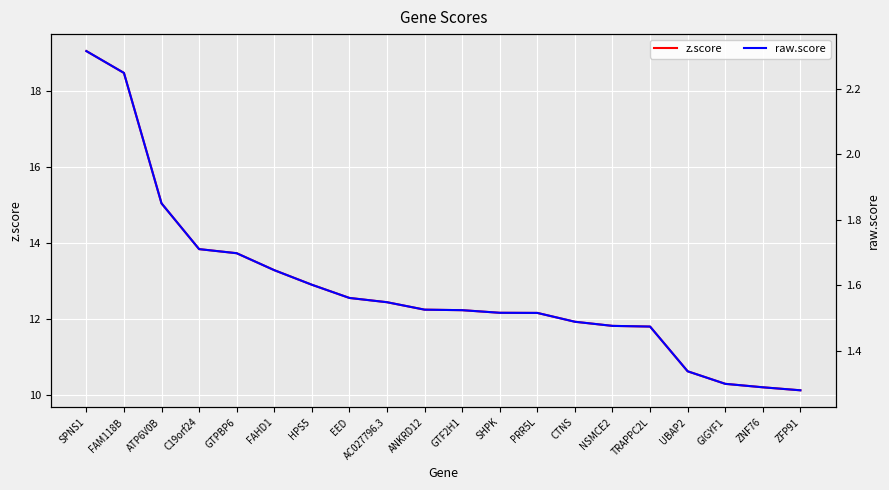

Rank the categories by raw.score value from highest to lowest.

SPNS1, FAM118B, ATP6V0B, C19orf24, GTPBP6, FAHD1, HPS5, EED, AC027796.3, ANKRD12, GTF2H1, SHPK, PRR5L, CTNS, NSMCE2, TRAPPC2L, UBAP2, GIGYF1, ZNF76, ZFP91